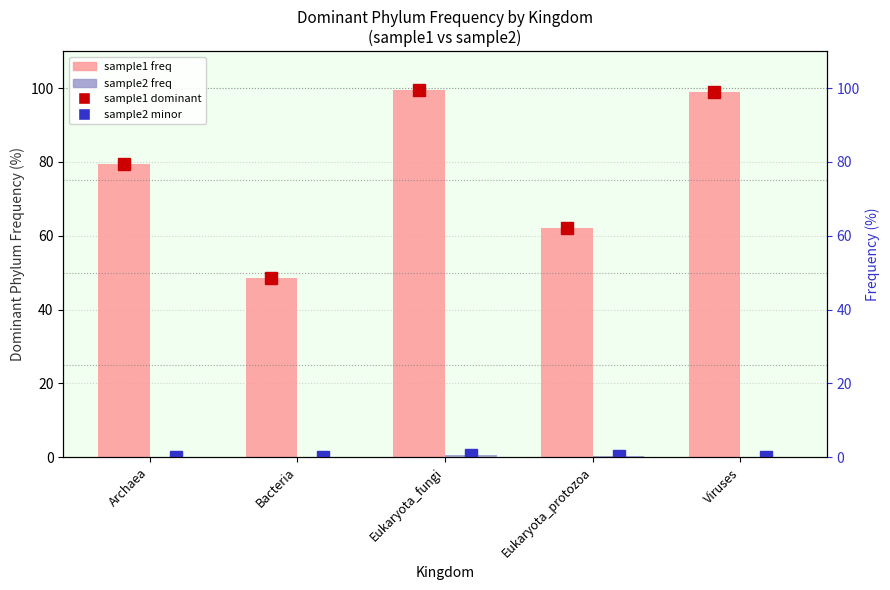

Are the bars horizontal?

No